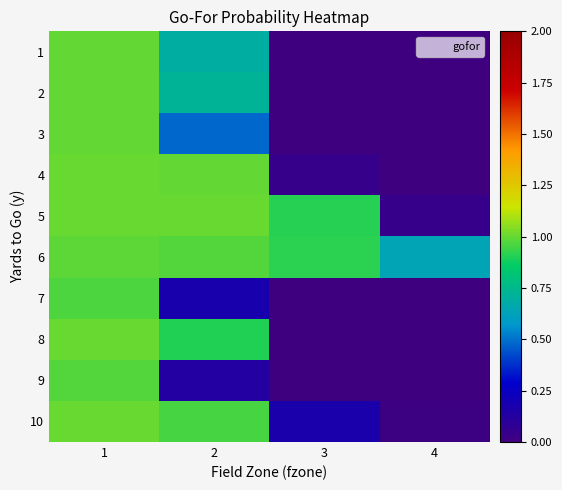

Reading left to right, list all the values displayed in this chart.

1: 1=1.0	2=0.7	3=0.0	4=0.0
2: 1=1.0	2=0.7	3=0.0	4=0.0
3: 1=1.0	2=0.5	3=0.0	4=0.0
4: 1=1.0	2=1.0	3=0.0	4=0.0
5: 1=1.0	2=1.0	3=0.9	4=0.0
6: 1=1.0	2=1.0	3=0.9	4=0.6
7: 1=1.0	2=0.2	3=0.0	4=0.0
8: 1=1.0	2=0.9	3=0.0	4=0.0
9: 1=1.0	2=0.1	3=0.0	4=0.0
10: 1=1.0	2=1.0	3=0.2	4=0.0